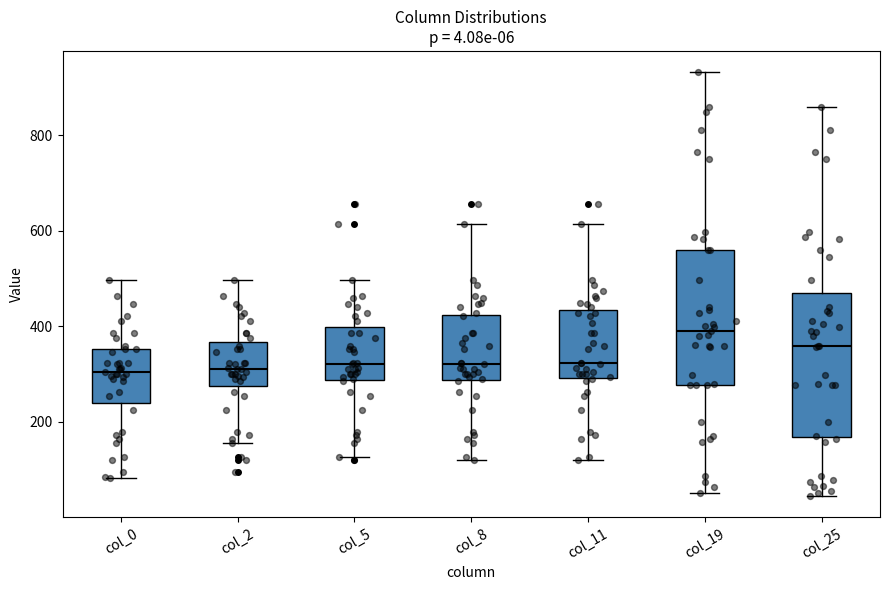

Which box has the highest median line?

col_19